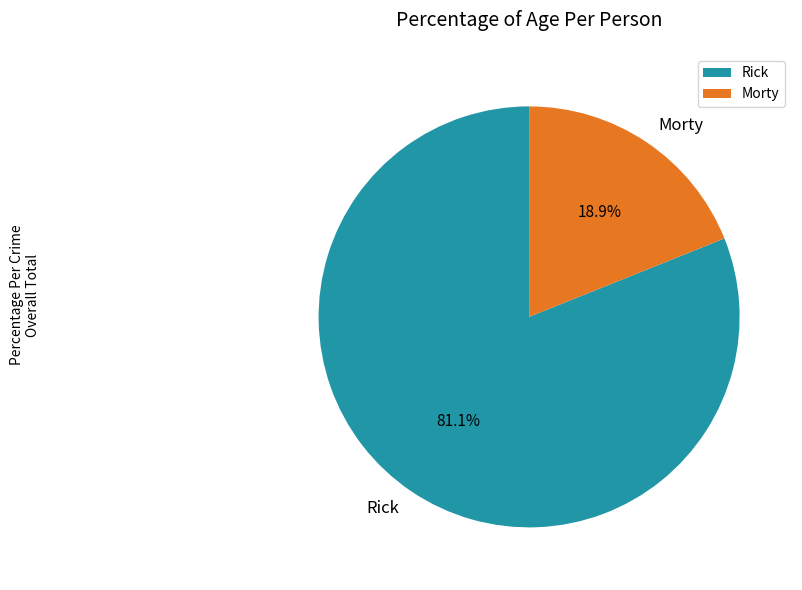

To the nearest percent, what is the combined percentage of Morty and Rick?

100%